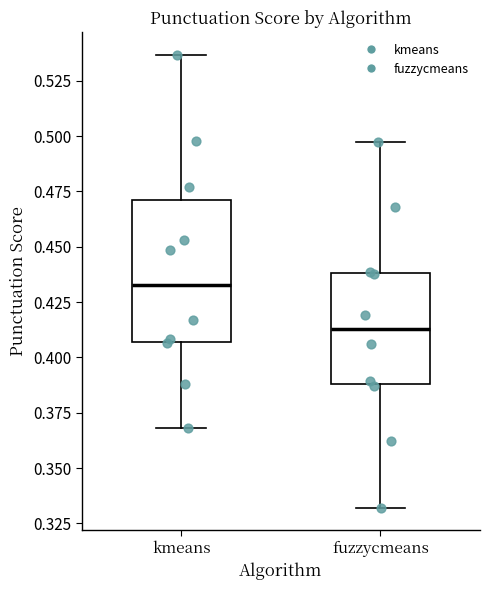

Which box has the highest median line?

kmeans